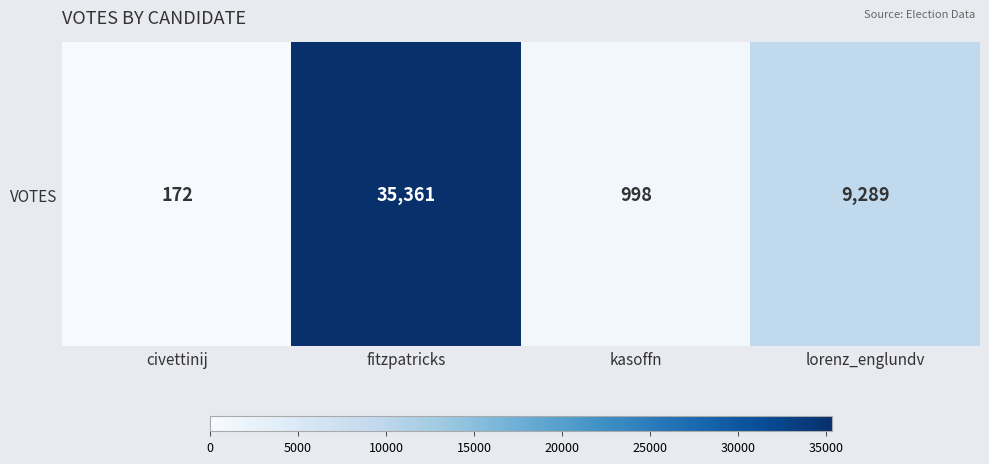

What is the sum of the values at civettinij and fitzpatricks?

35533